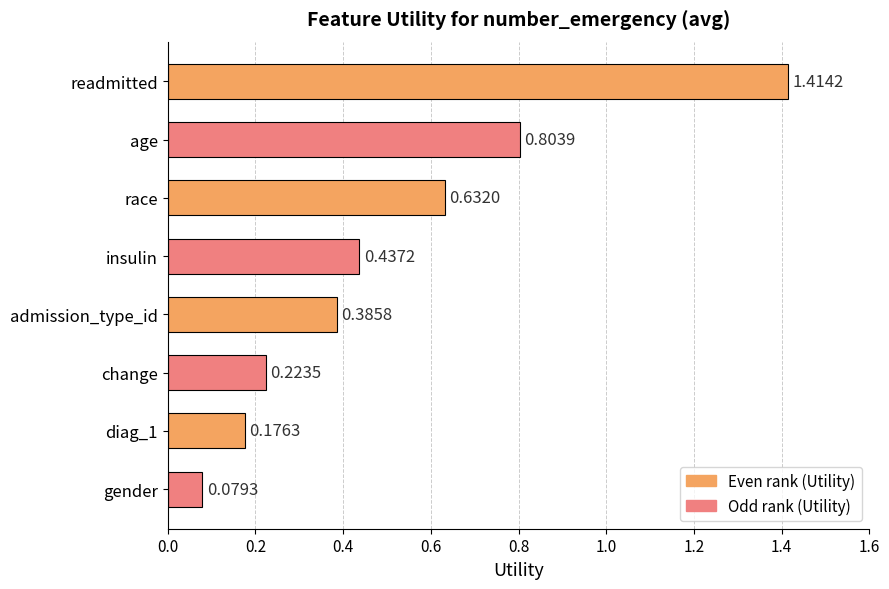

At which category does the chart reach its peak across all series?

readmitted